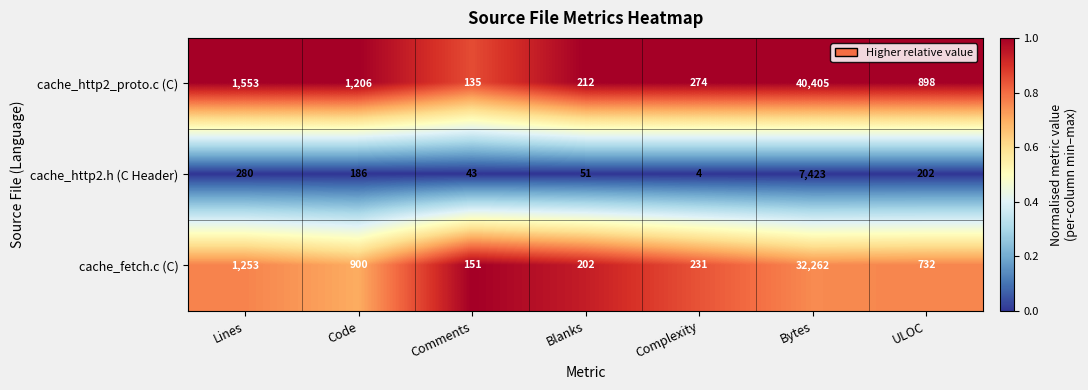

Rank the series by their average value, from highest to lowest.

cache_http2_proto.c (C), cache_fetch.c (C), cache_http2.h (C Header)